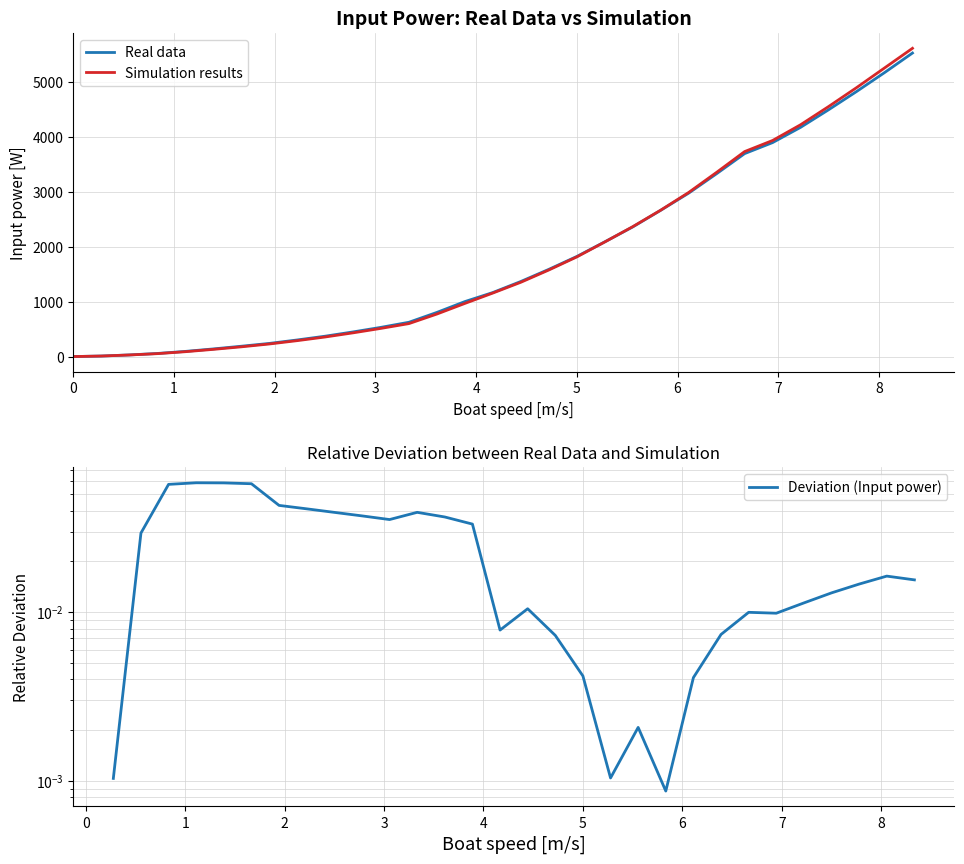

How many values in the Simulation (col_2) series exceed 1155?

16